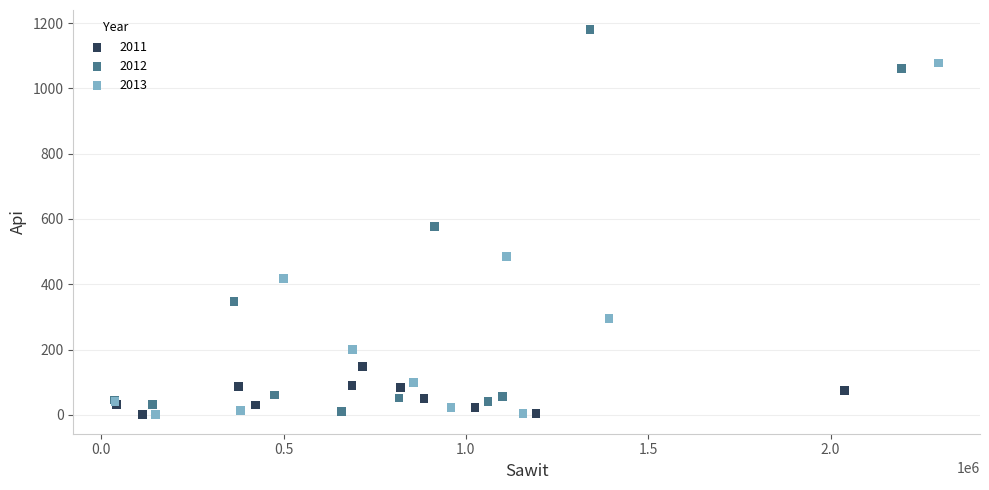

Which series has the largest Y range (max minus min)?

2012